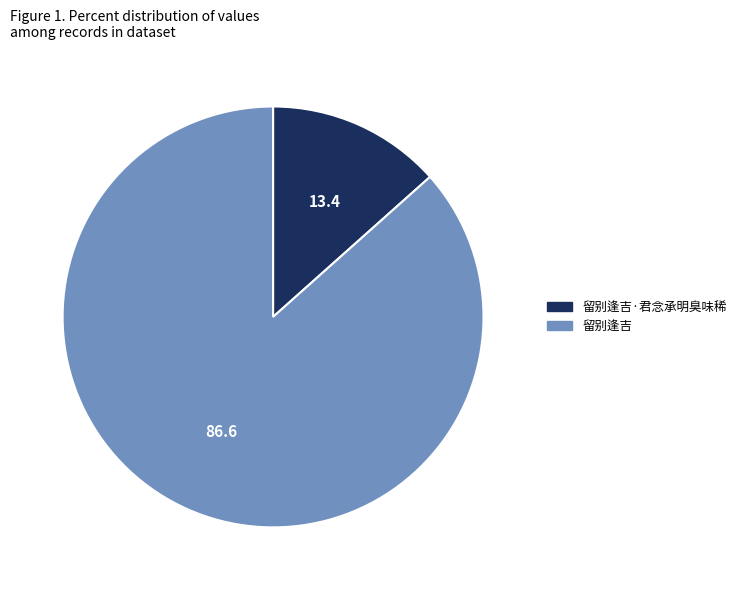

Is it true that 留别逢吉 is 87% of the pie?

True